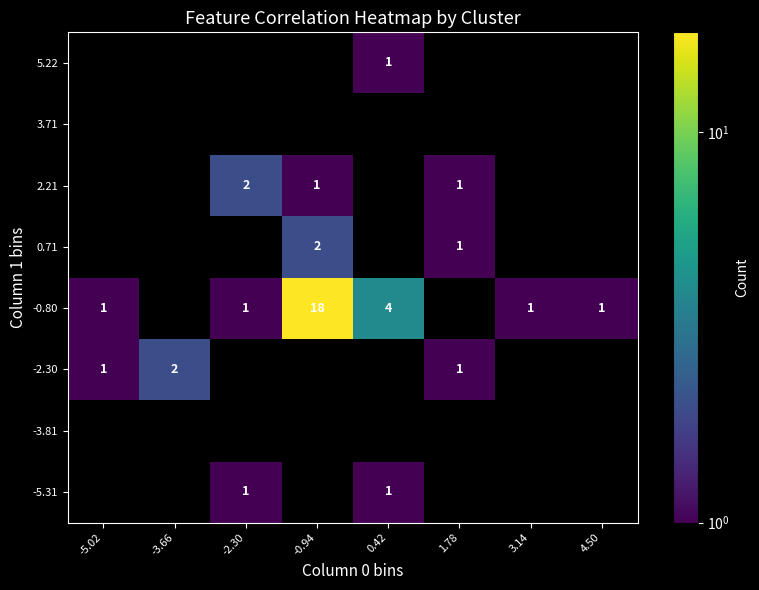

What is the total value across all series at -0.94?

21